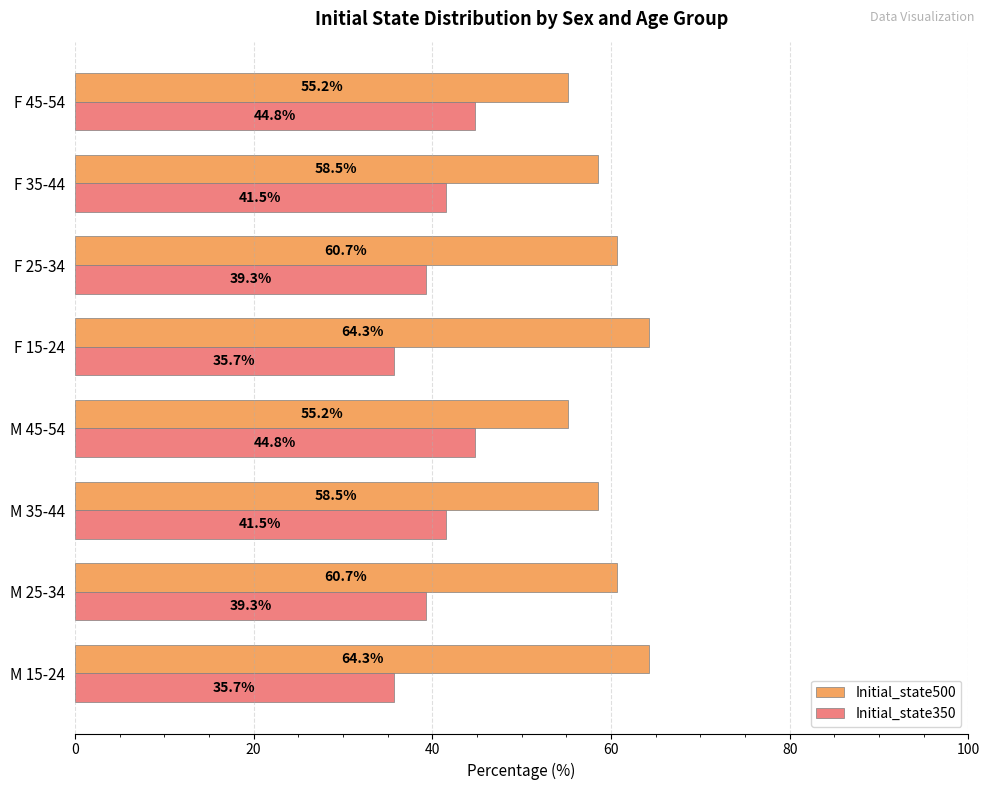

What value does the Initial_state500 series have at M 35-44?

58.5